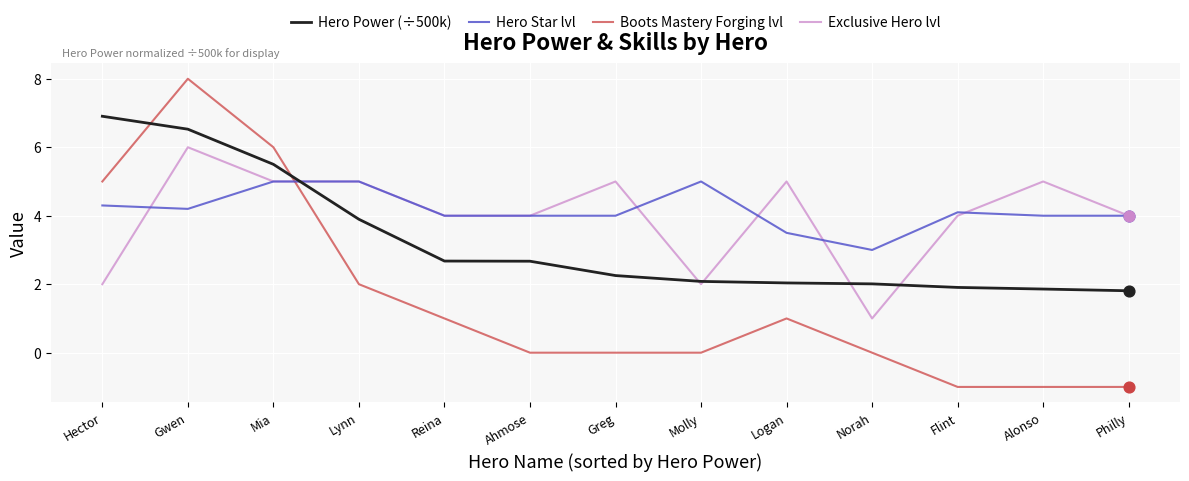

What are all the series names shown in the legend?

Hero Power (÷500k), Hero Star lvl, Boots Mastery Forging lvl, Exclusive Hero lvl